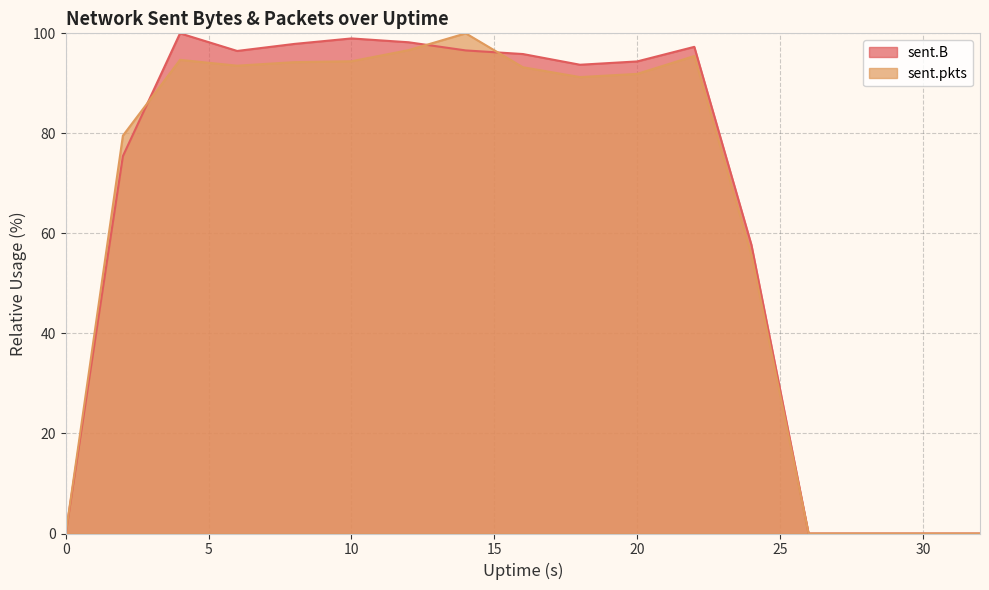

Between which two adjacent categories do sent.pkts and sent.B first intersect?

2 and 4